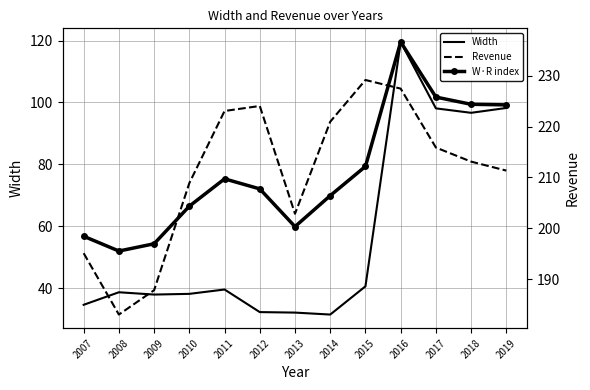

Which series changed the most between 2011 and 2017?

Width